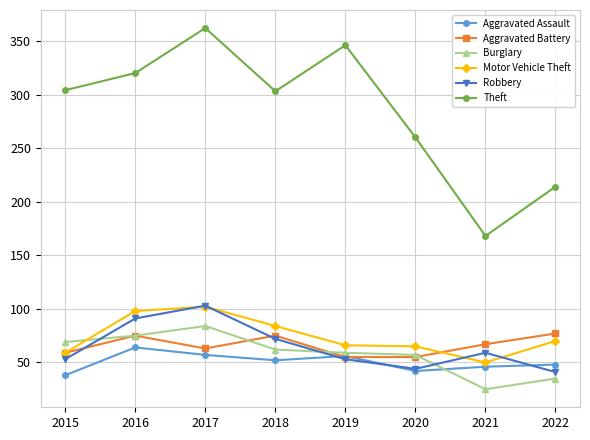

At which label does Theft reach its minimum?

2021